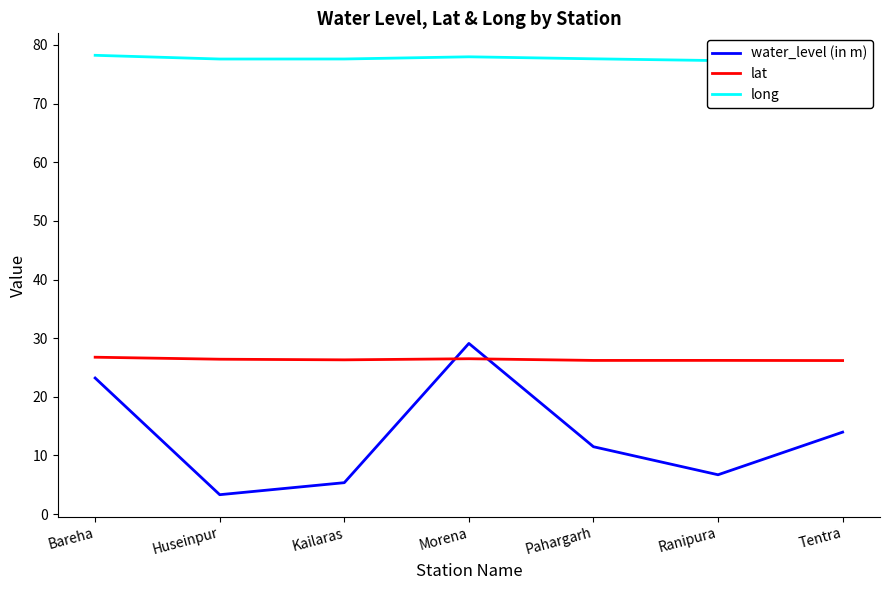

What is the average value of the long series?

77.7